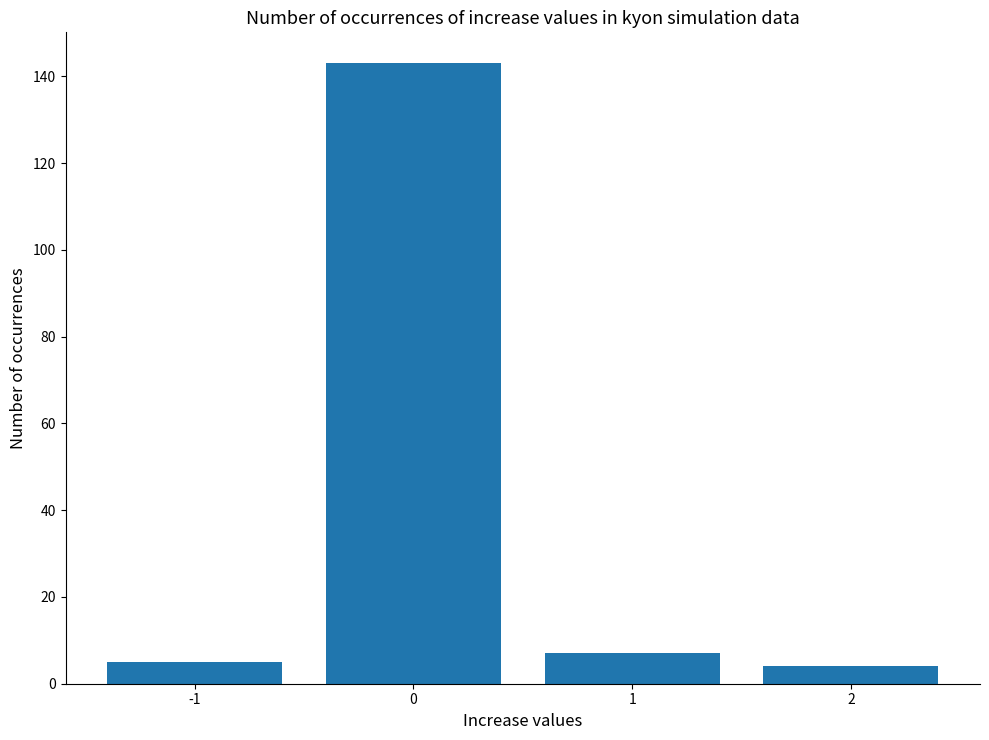

Is it true that the value at 0 is 143?

True